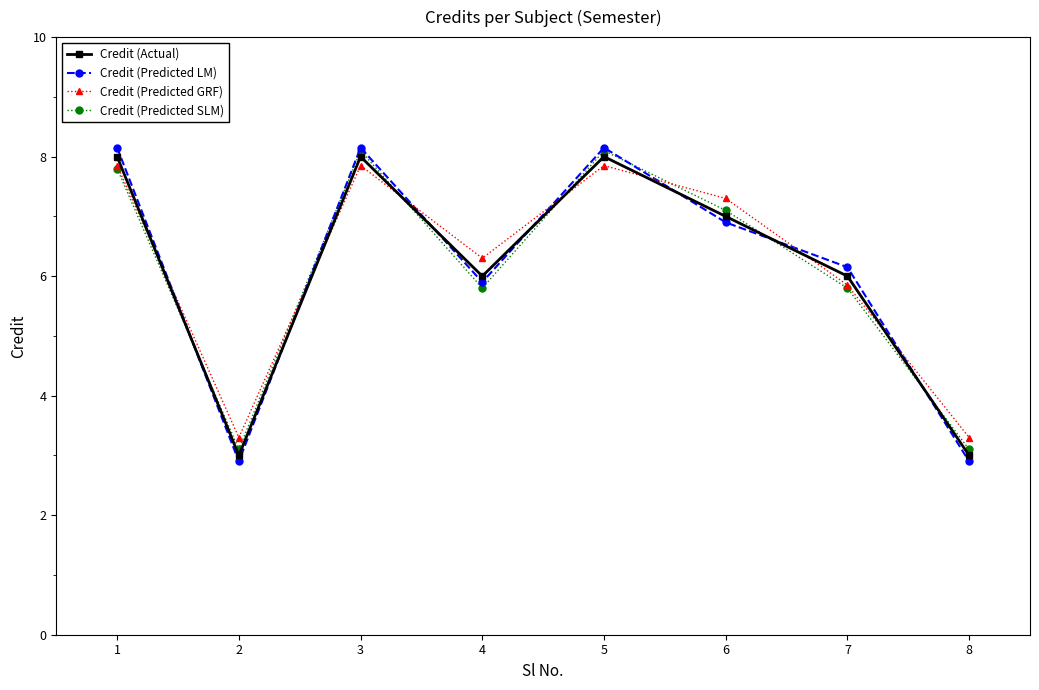

At how many categories does at least one series exceed 8?

3